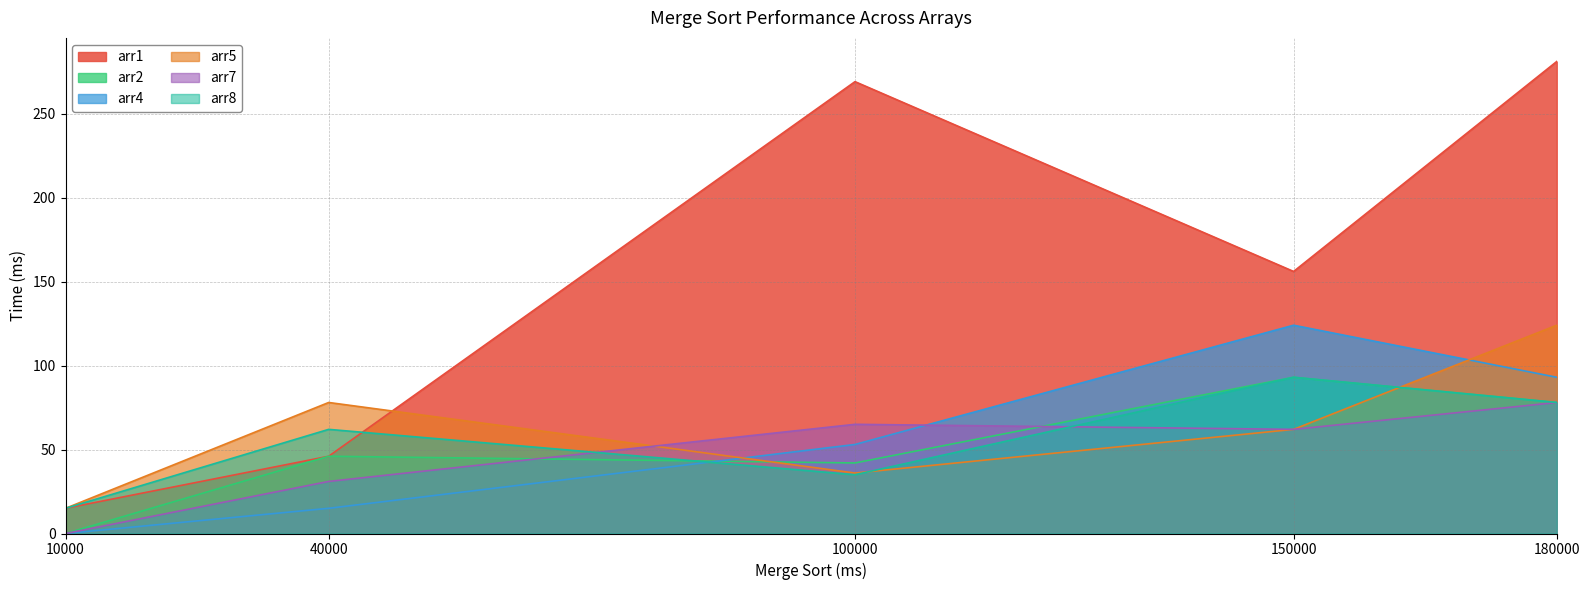

How many values in the arr1 series exceed 156?

2